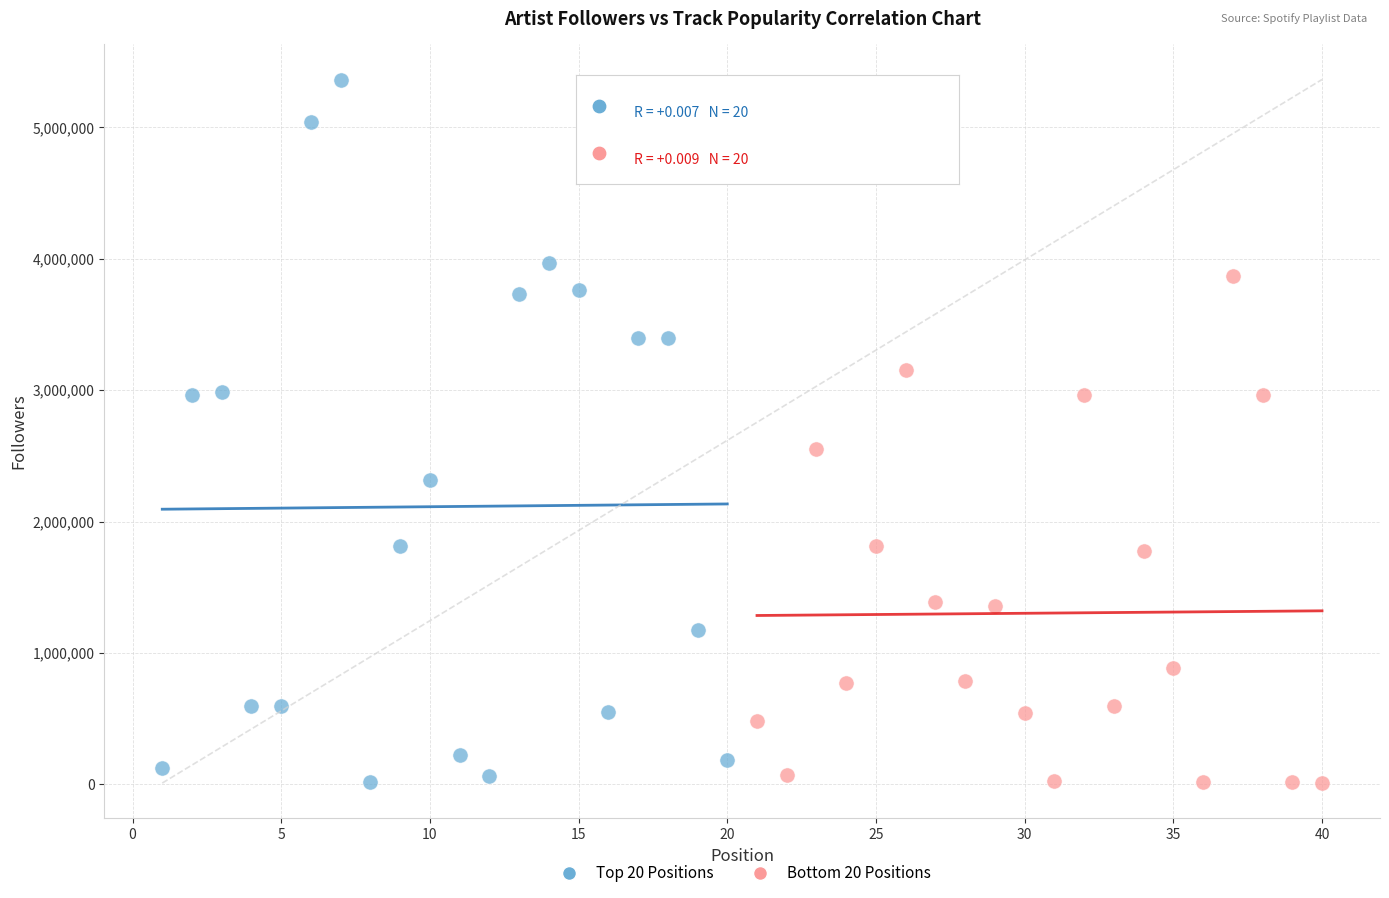

Which series has the widest spread of Y values?

Top 20 Positions